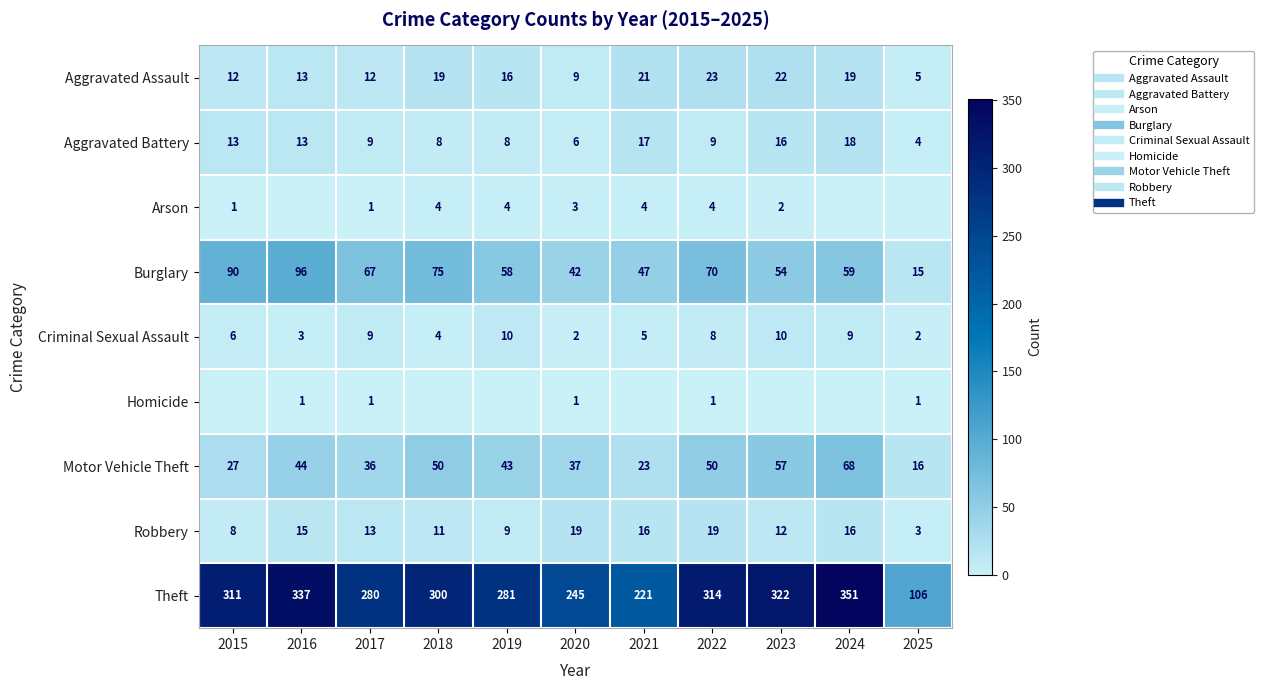

List the labels in order of Theft value, smallest first.

2025, 2021, 2020, 2017, 2019, 2018, 2015, 2022, 2023, 2016, 2024